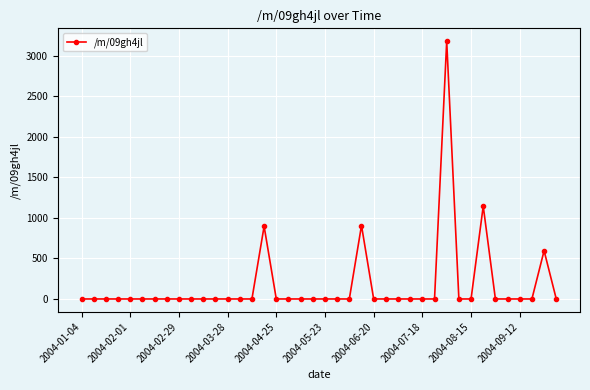

True or false: the data has more than 1 interior local peaks.

True